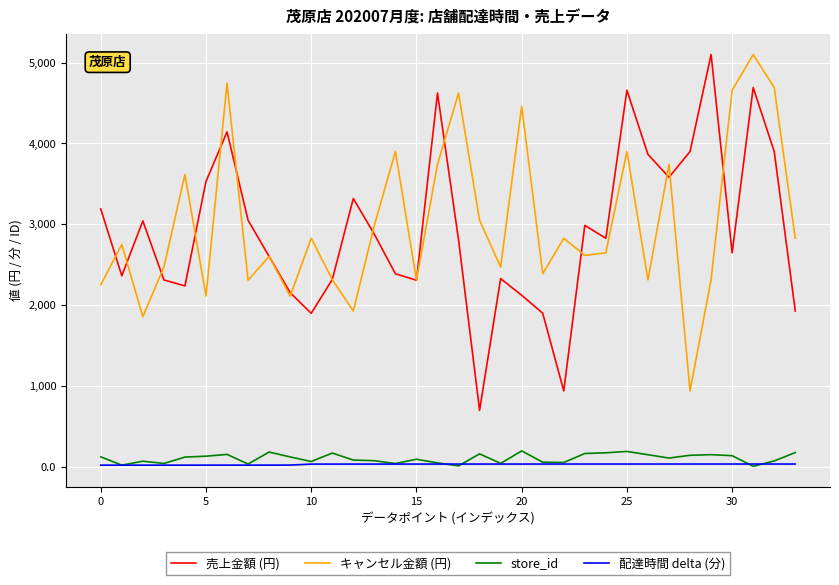

What is the average value of the 売上金額 (円) series?

2918.8